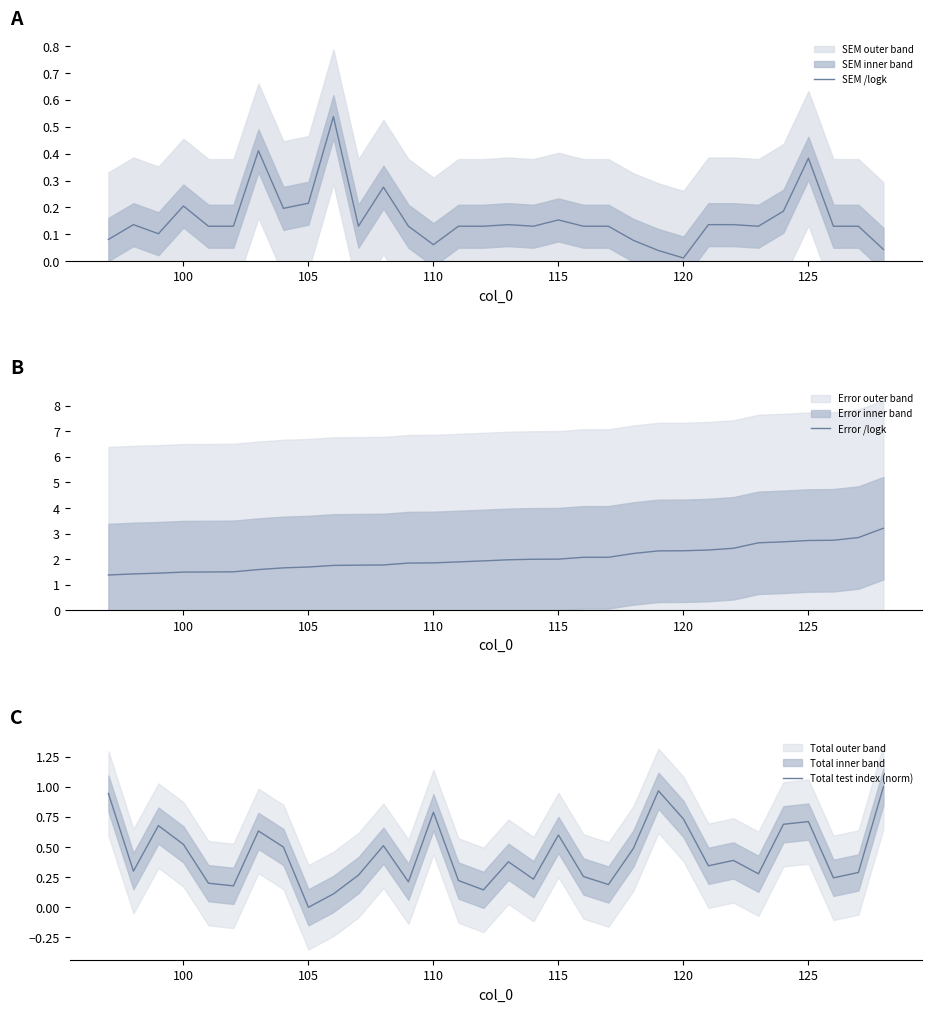

At which label is SEM /logk closest to 0?

120